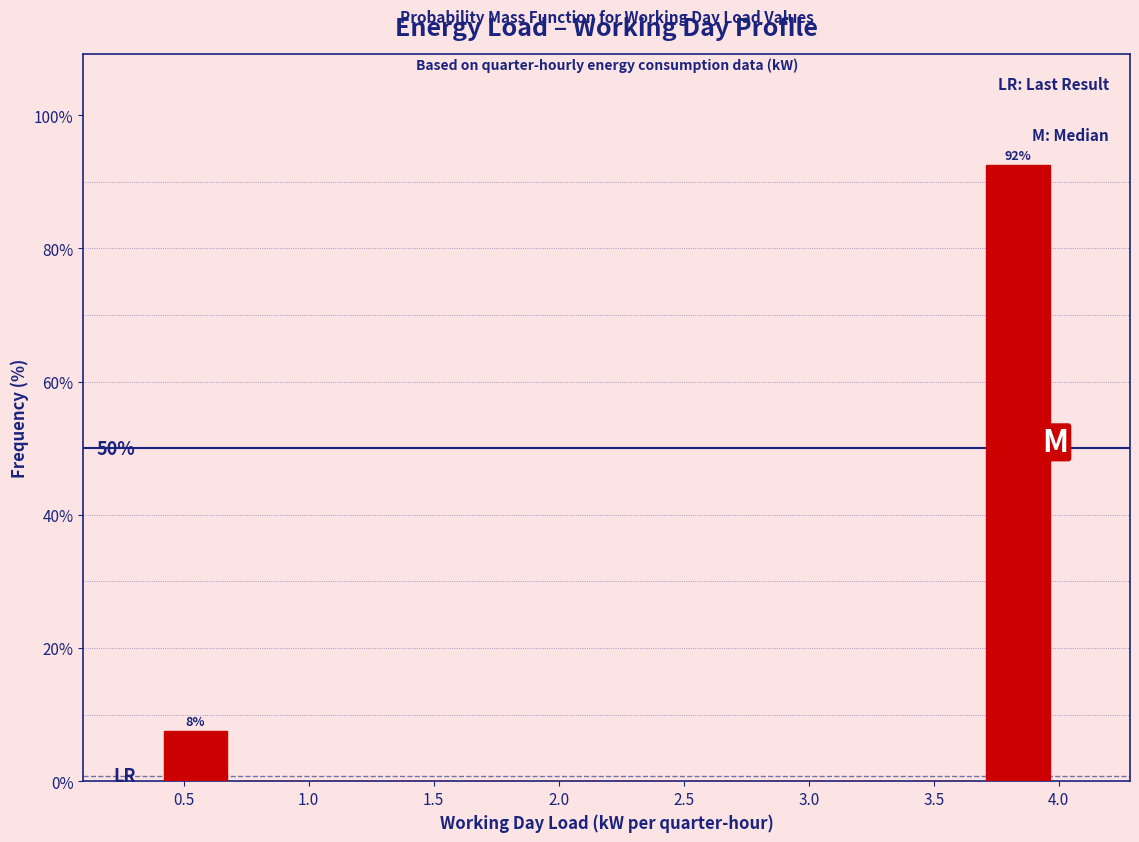

Over which range of the x-axis is the bar tallest?

3.7 to 4.0